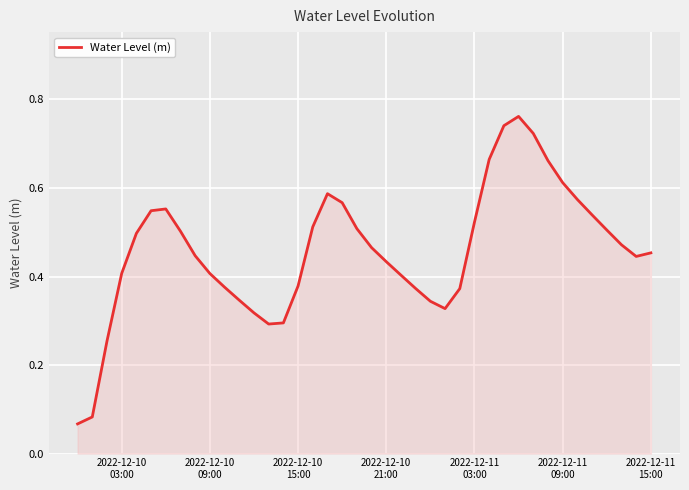

Reading left to right, list all the values displayed in this chart.

0.1	0.1	0.3	0.4	0.5	0.5	0.6	0.5	0.4	0.4	0.4	0.3	0.3	0.3	0.3	0.4	0.5	0.6	0.6	0.5	0.5	0.4	0.4	0.4	0.3	0.3	0.4	0.5	0.7	0.7	0.8	0.7	0.7	0.6	0.6	0.5	0.5	0.5	0.4	0.5